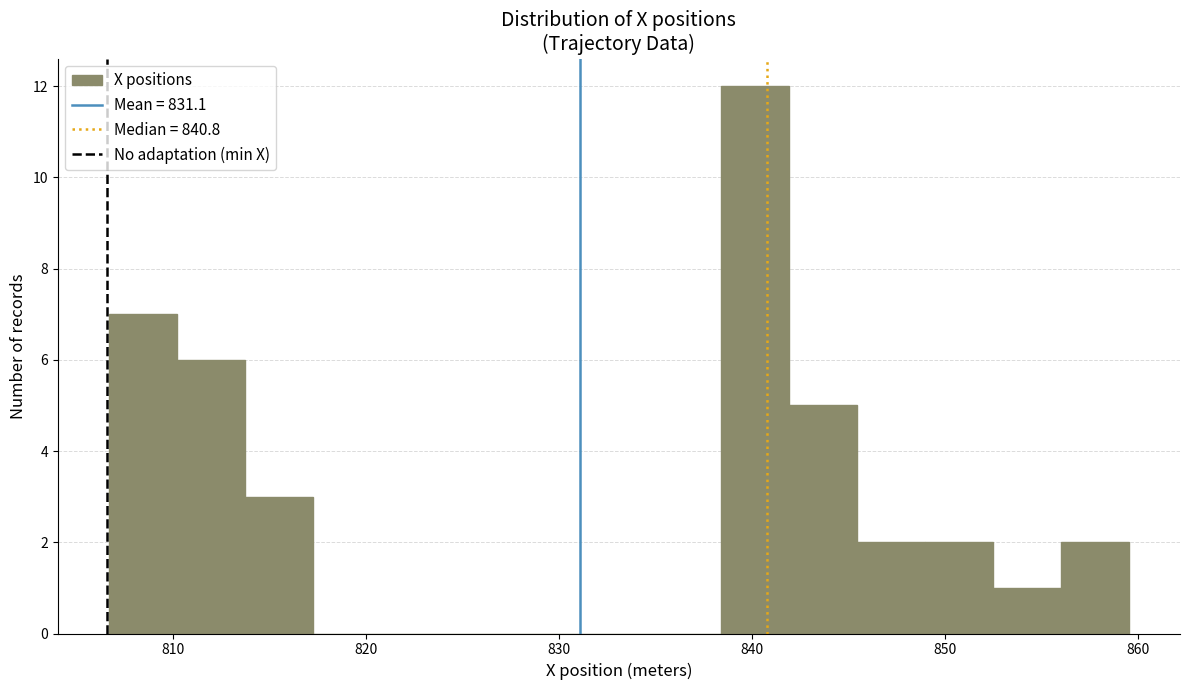

Around what value on the x-axis is the tallest bar? Give the approximate position of its centre, as read against the axis.

840